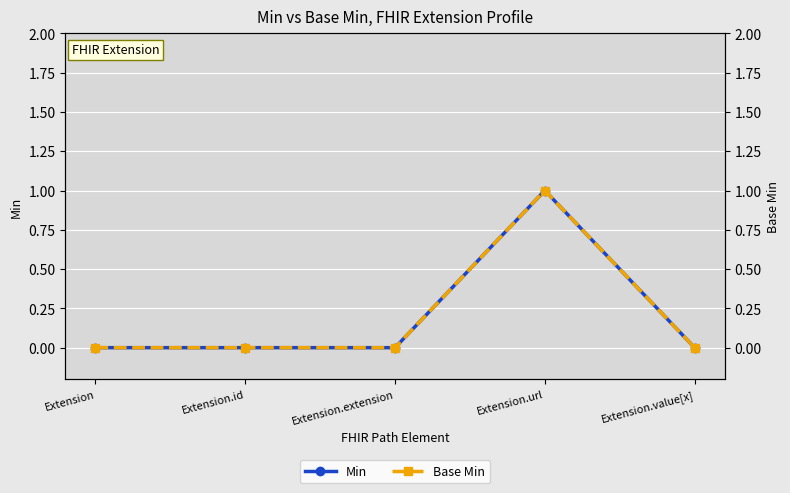

Which has a higher value, Extension.value[x] or Extension.extension?

Extension.value[x]